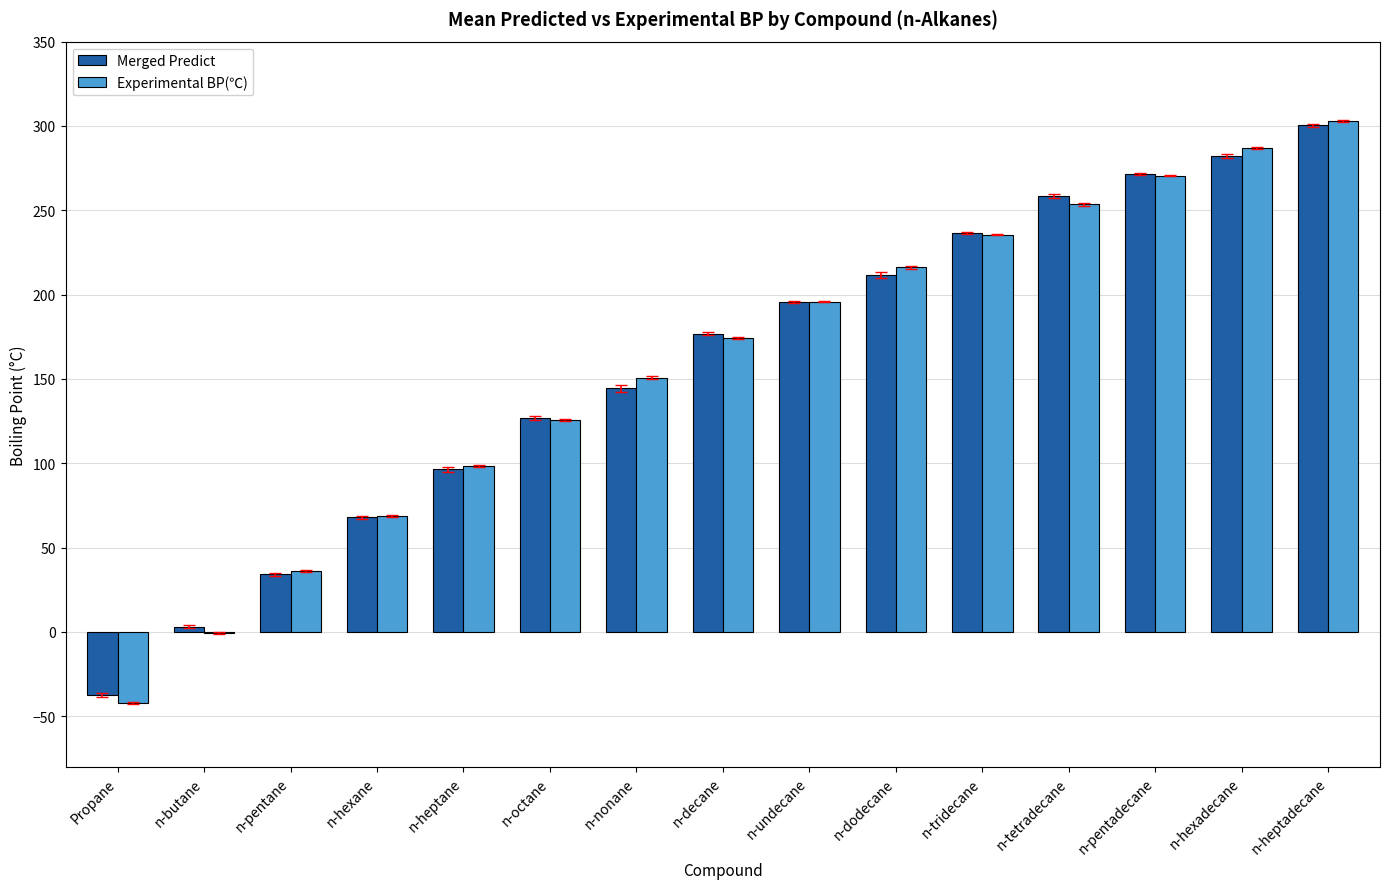

How many data points in Merged Predict are above 176?

8